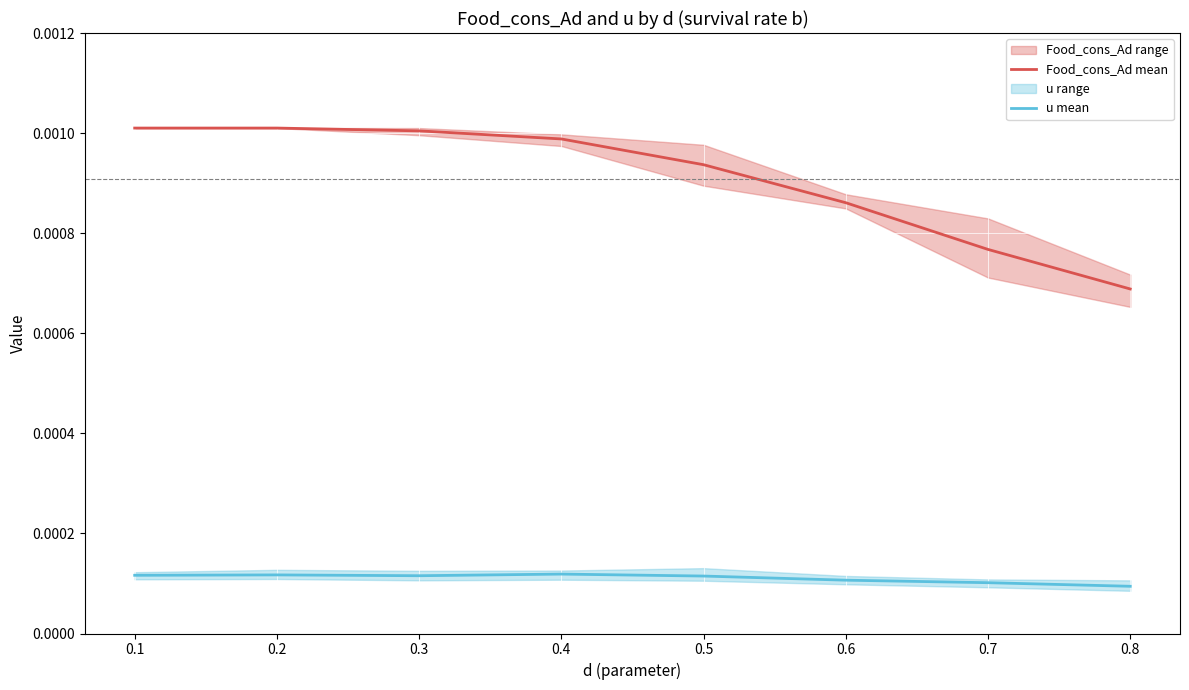

Rank the series by their maximum value, from highest to lowest.

Food_cons_Ad mean, u mean